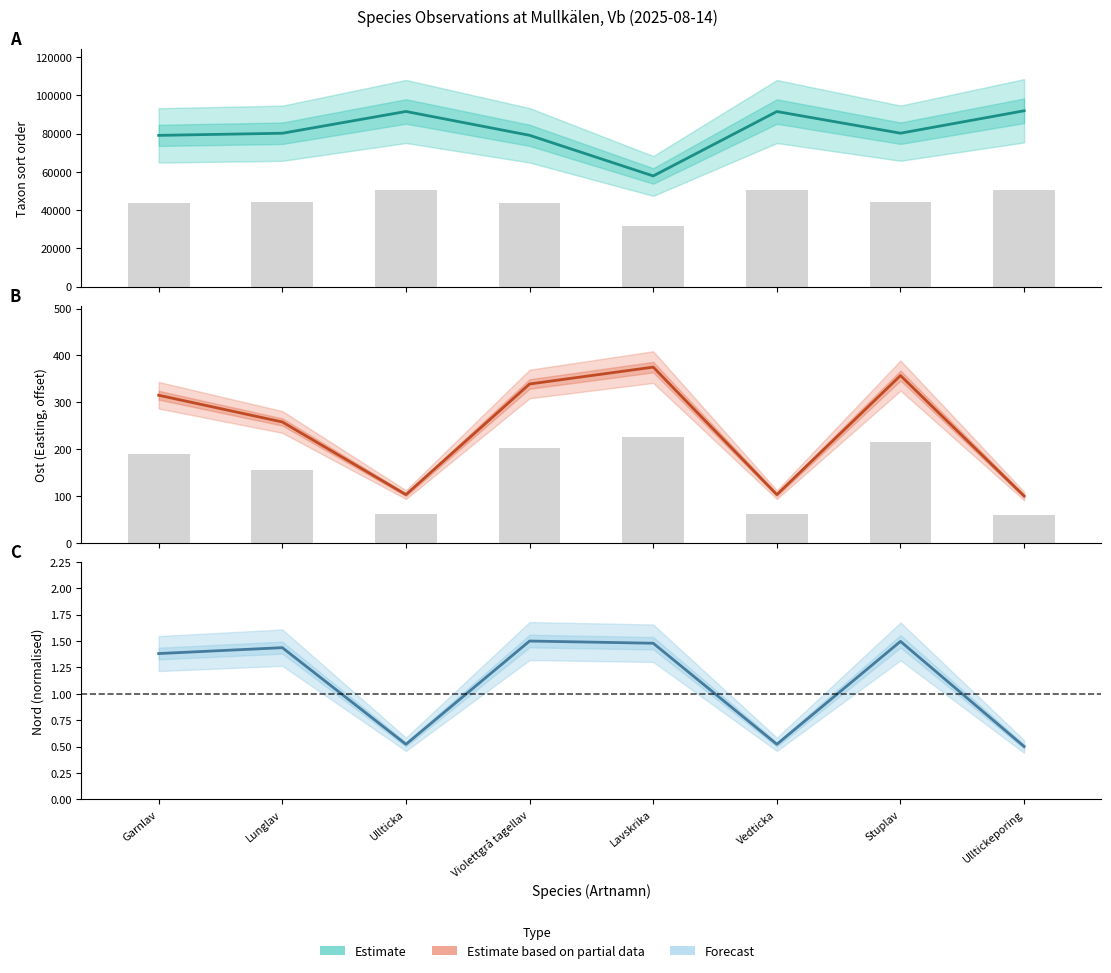

What is the difference between the maximum and minimum values in the Estimate based on partial data series?

275.0